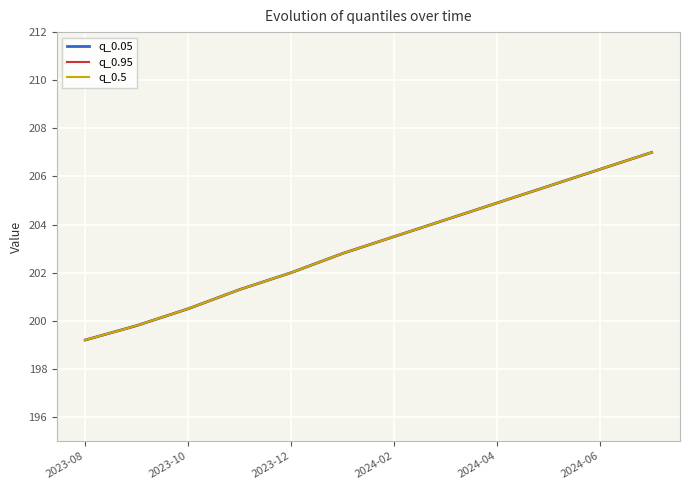

What is the greatest value displayed?

207.0